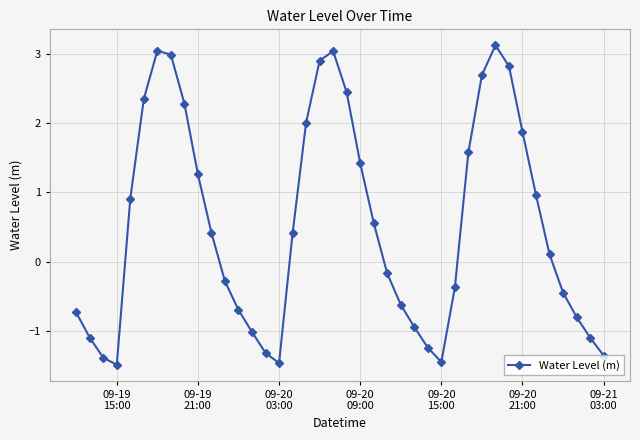

What is the maximum value shown in the chart?

3.1